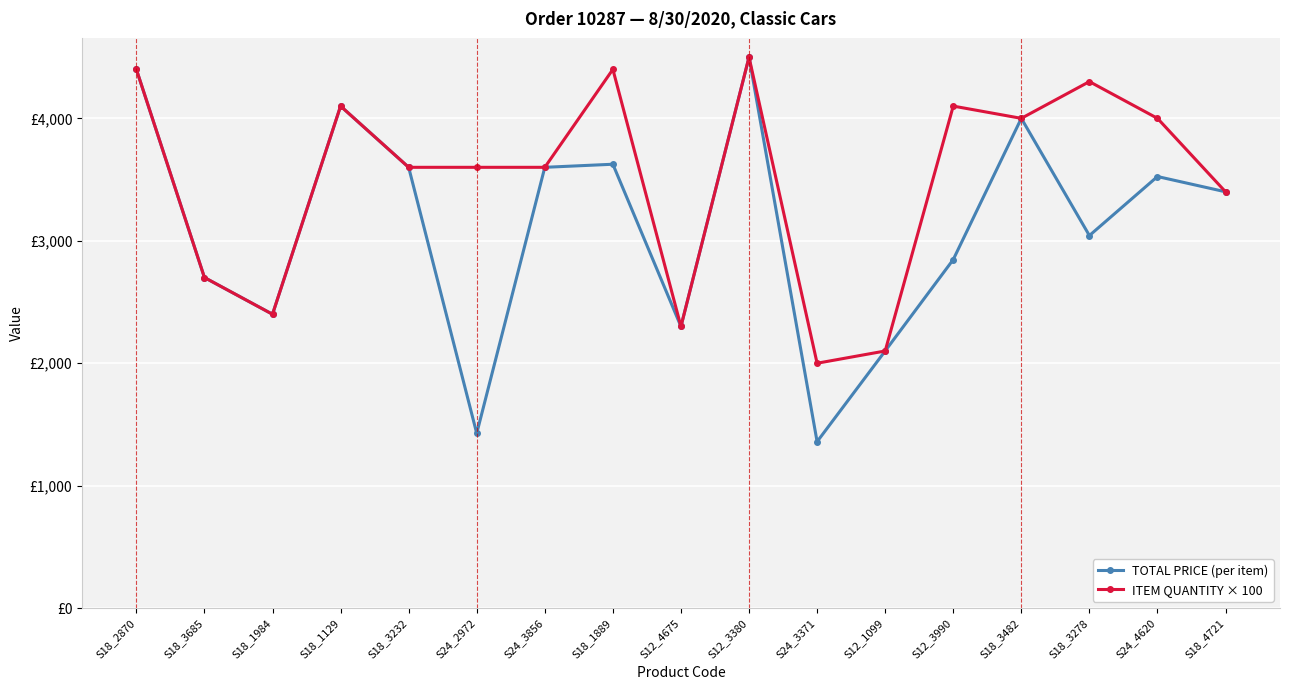

True or false: TOTAL PRICE (per item) and ITEM QUANTITY × 100 cross at least once.

False